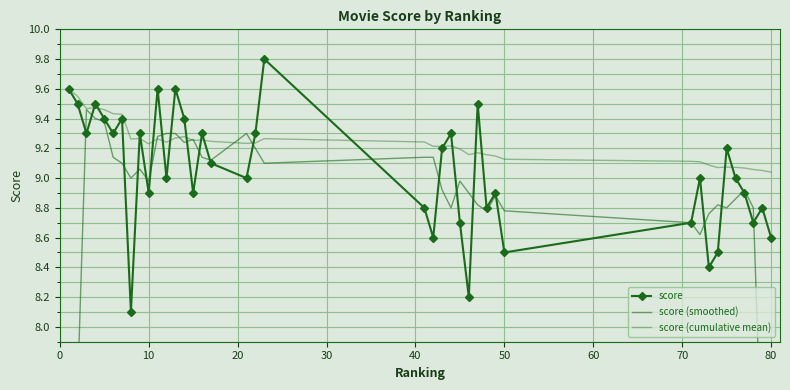

Is the value of score at 28 greater than the value of score (smoothed) at 90?

No